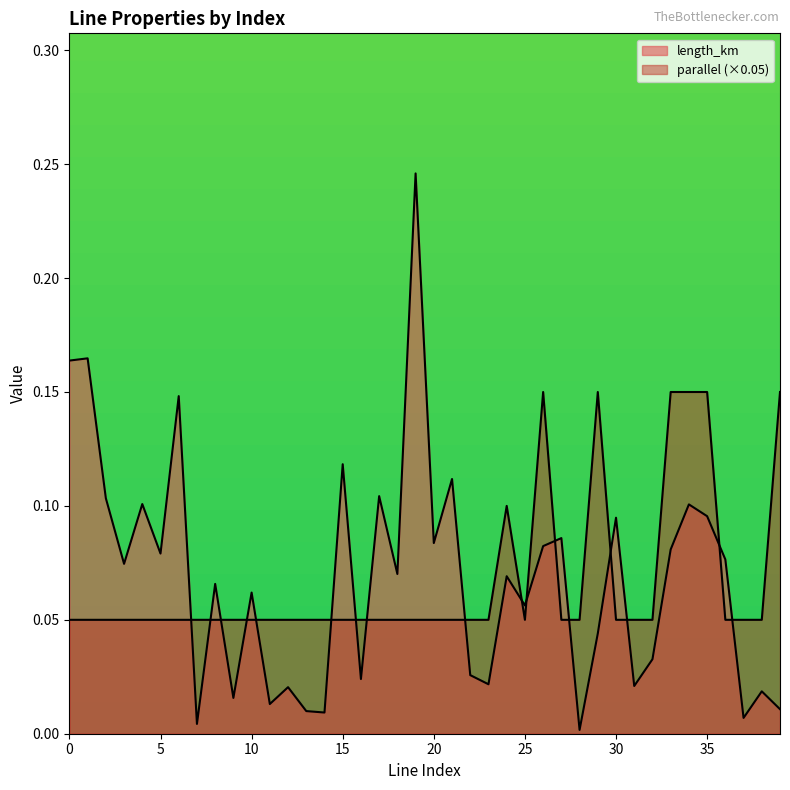

Which series has the largest total across all categories?

length_km